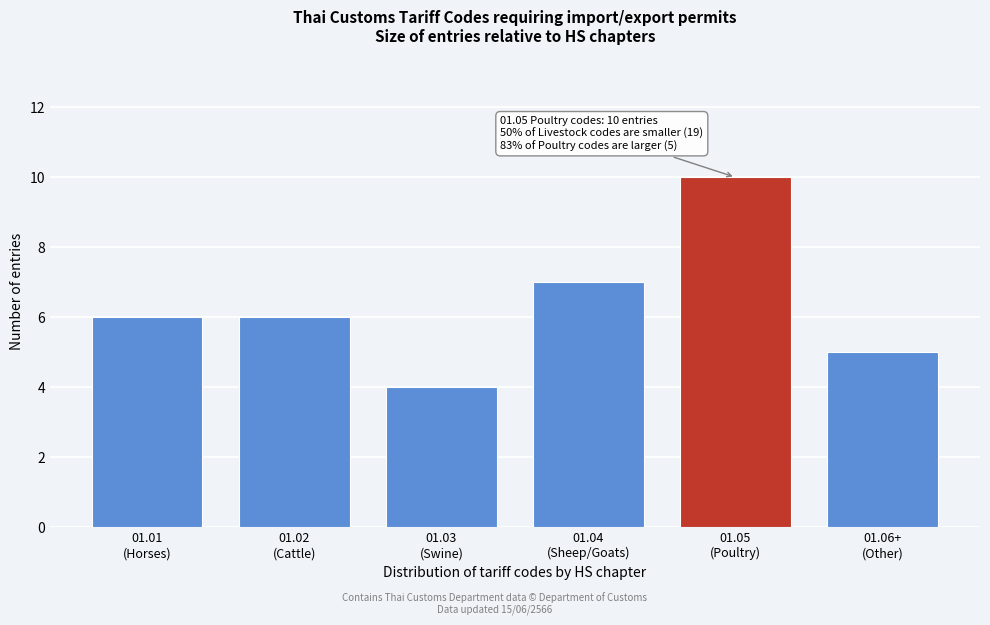

Reading right to left, extract all data points from this chart.

5	10	7	4	6	6